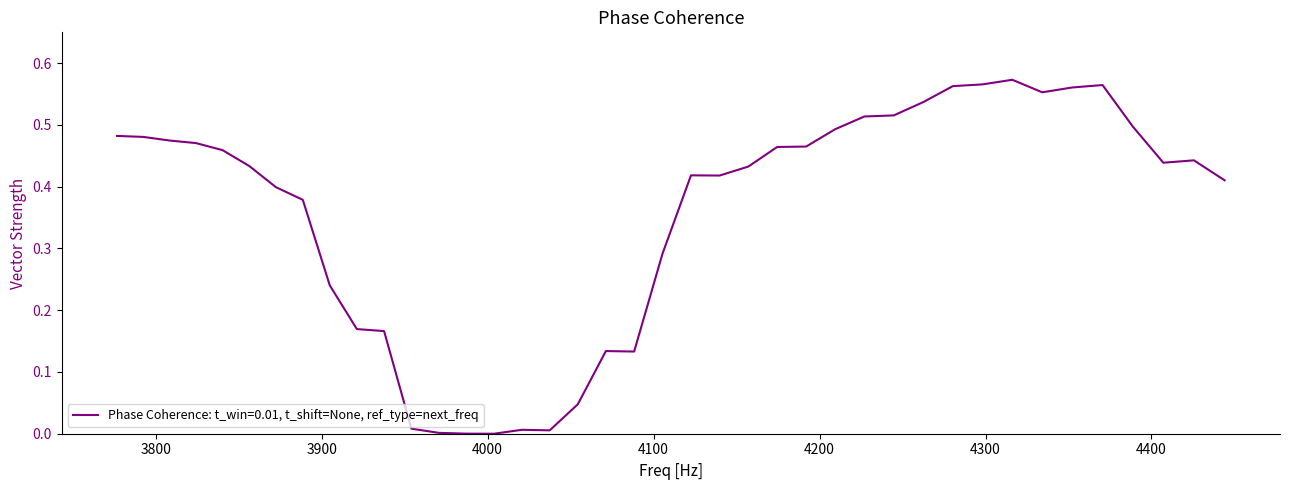

Is this an area chart (filled region under the line)?

No